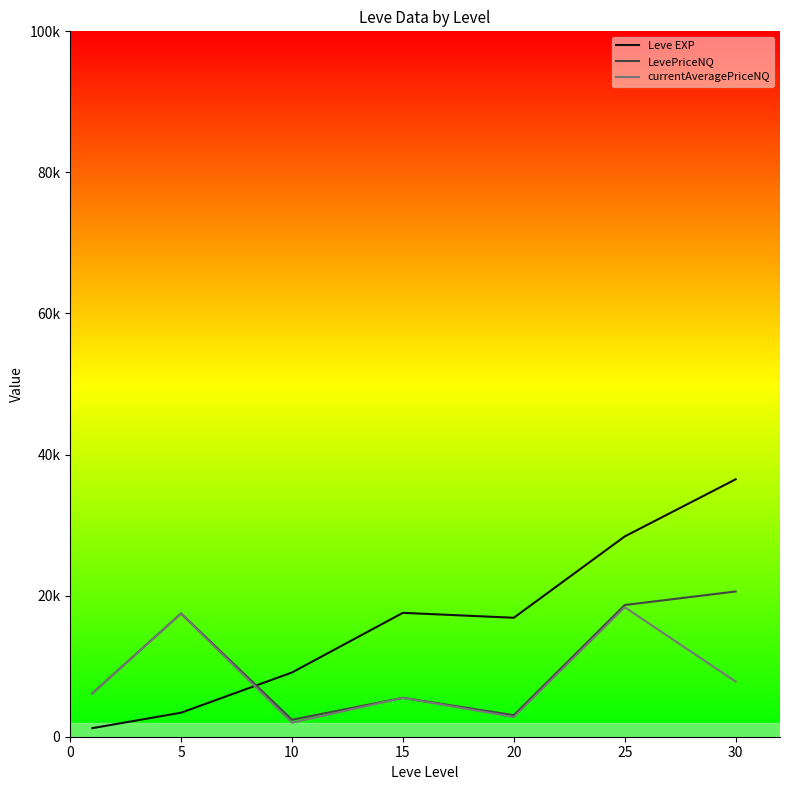

Where do Leve EXP and currentAveragePriceNQ first cross each other?

5 and 10